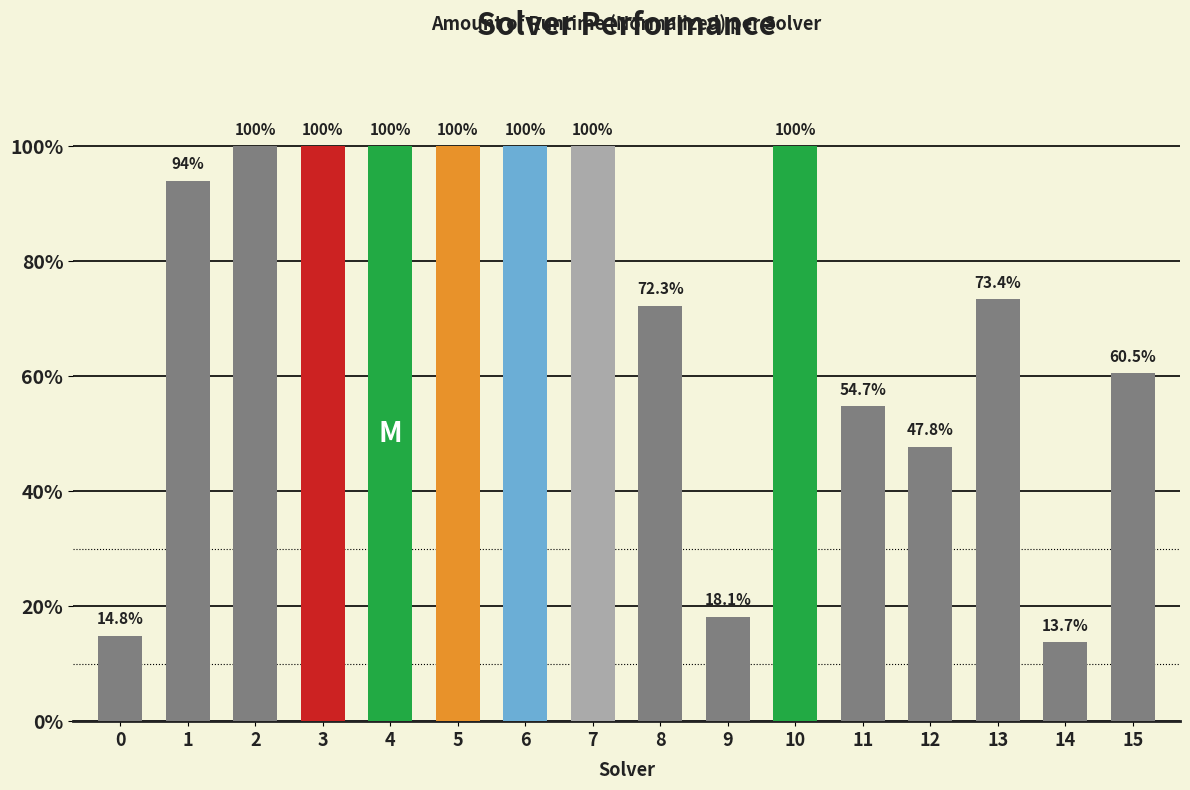

At which label is the value closest to 0?

14